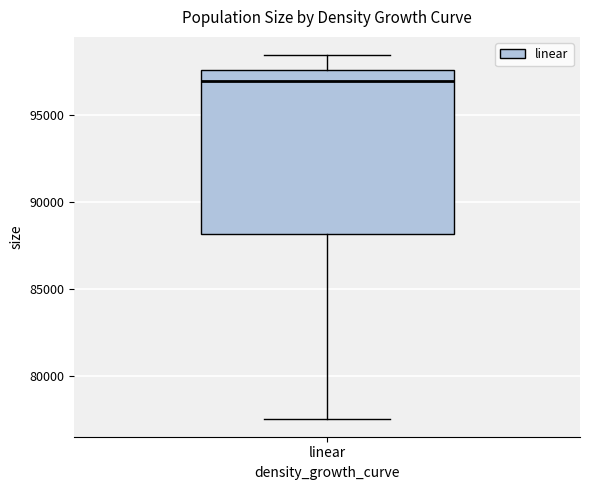

Read this box plot against the y-axis: the position of the median line, the range covered by the box, and the ends of both whiskers. The values are not printed on the chart, so give them approximately, as read against the axis.

median 97000, box 88000 to 97500, whiskers 77500 to 98500